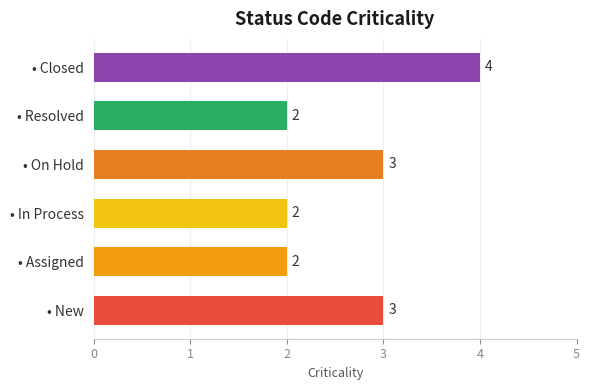

What is the change in value from • Assigned to • Closed?

+2